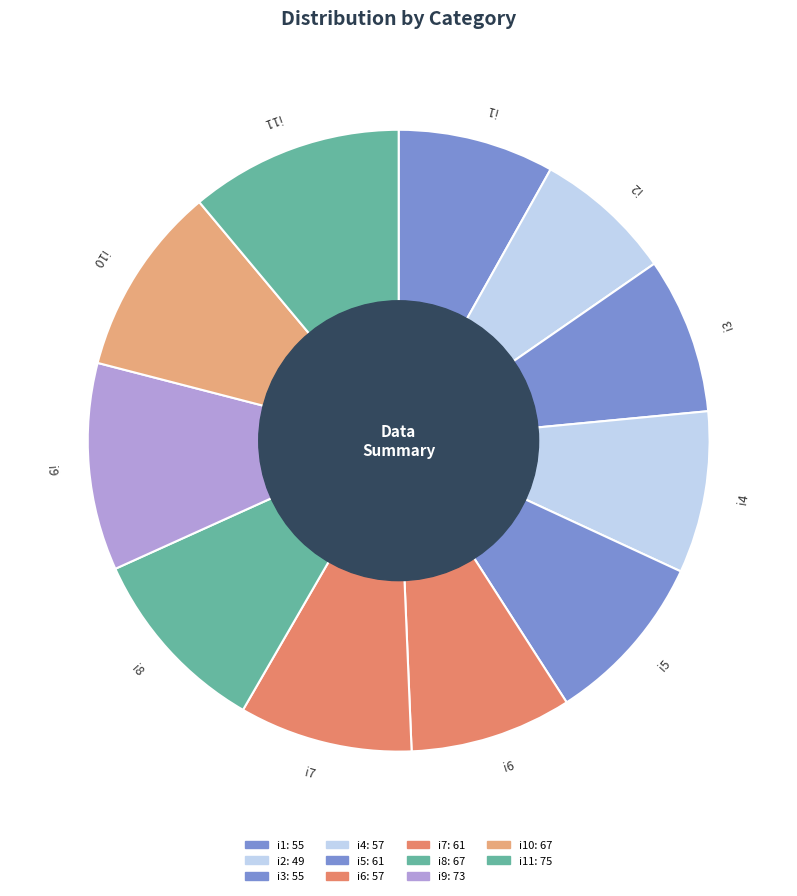

Do i10 and i2 together represent more than half of the pie?

No